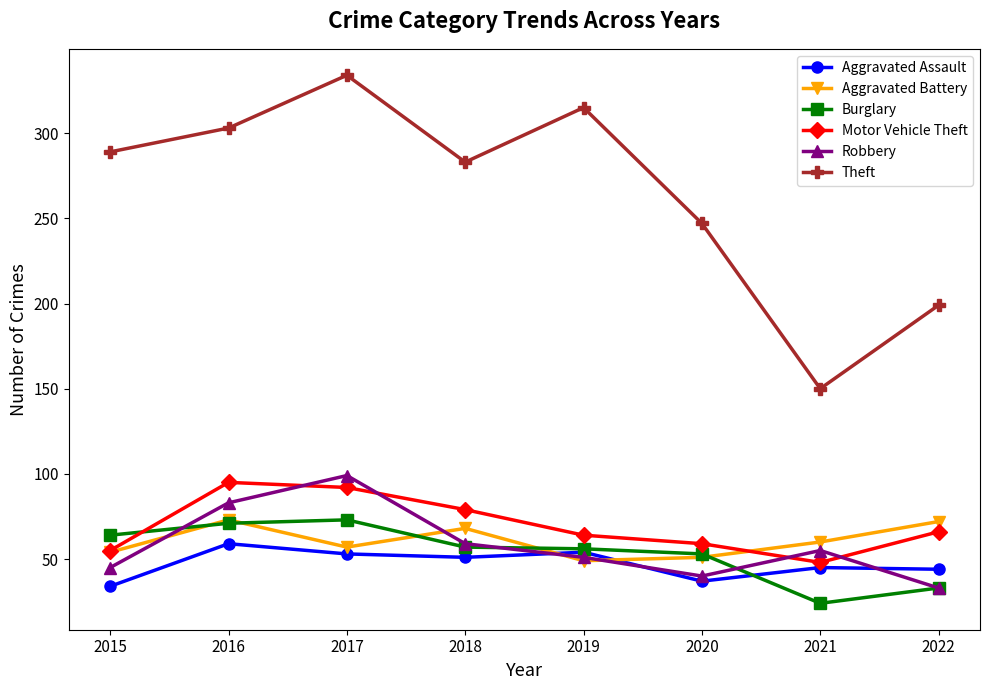

Between which two adjacent categories do Motor Vehicle Theft and Robbery first intersect?

2016 and 2017